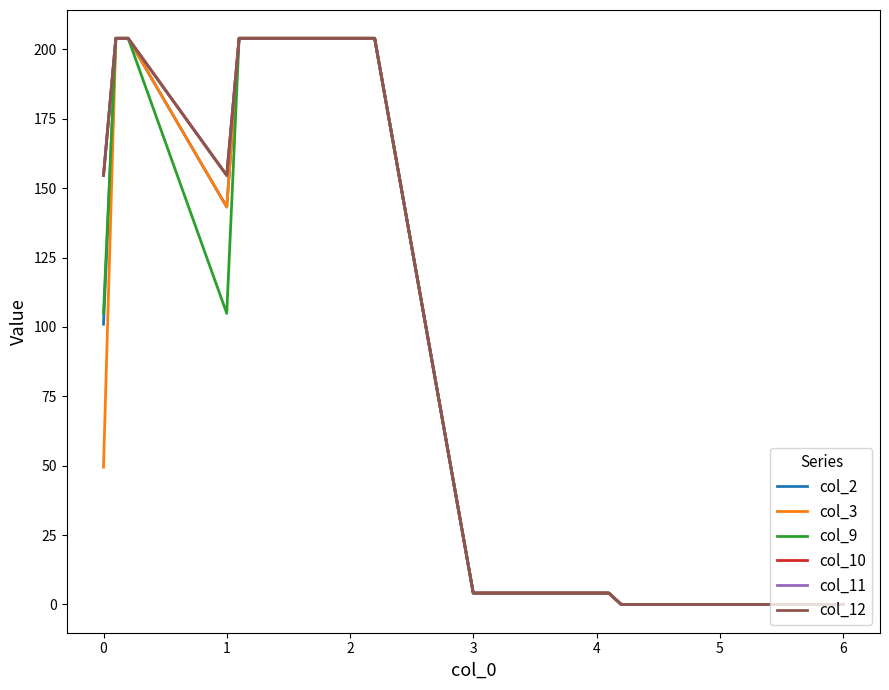

Is this an area chart (filled region under the line)?

No